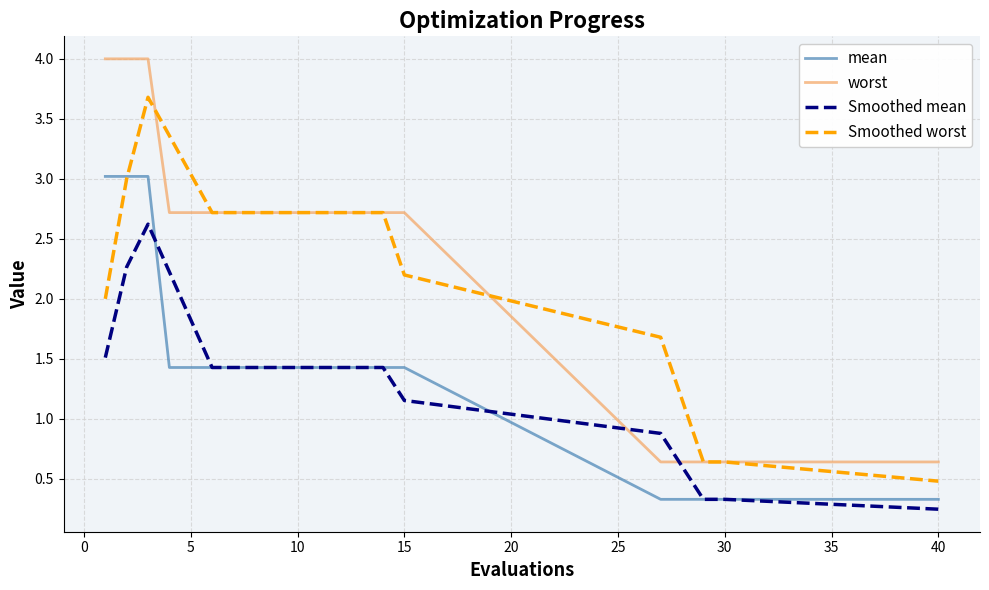

How many categories are shown in the chart?

20